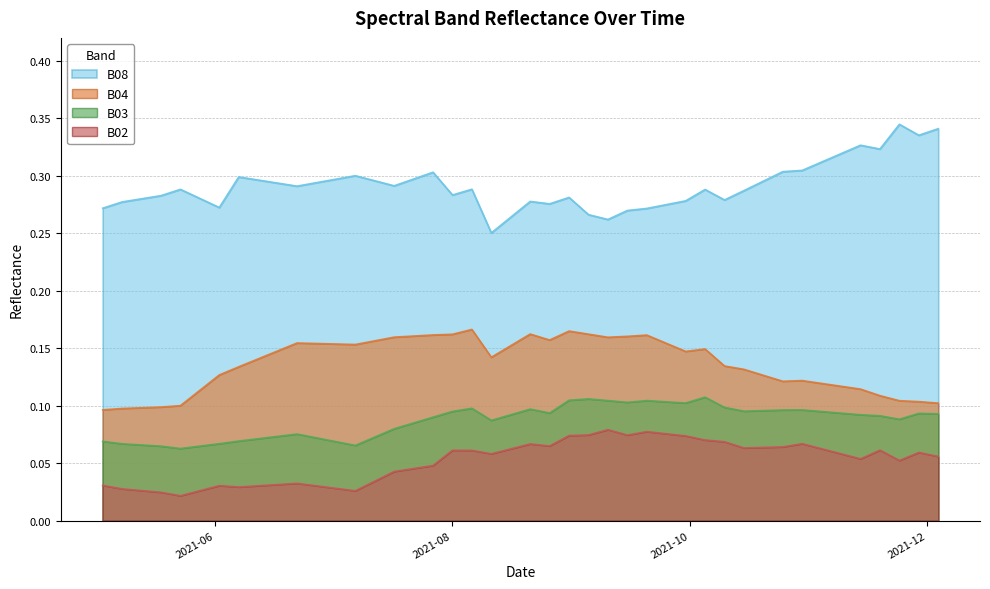

Rank the series by their maximum value, from lowest to highest.

B02, B03, B04, B08